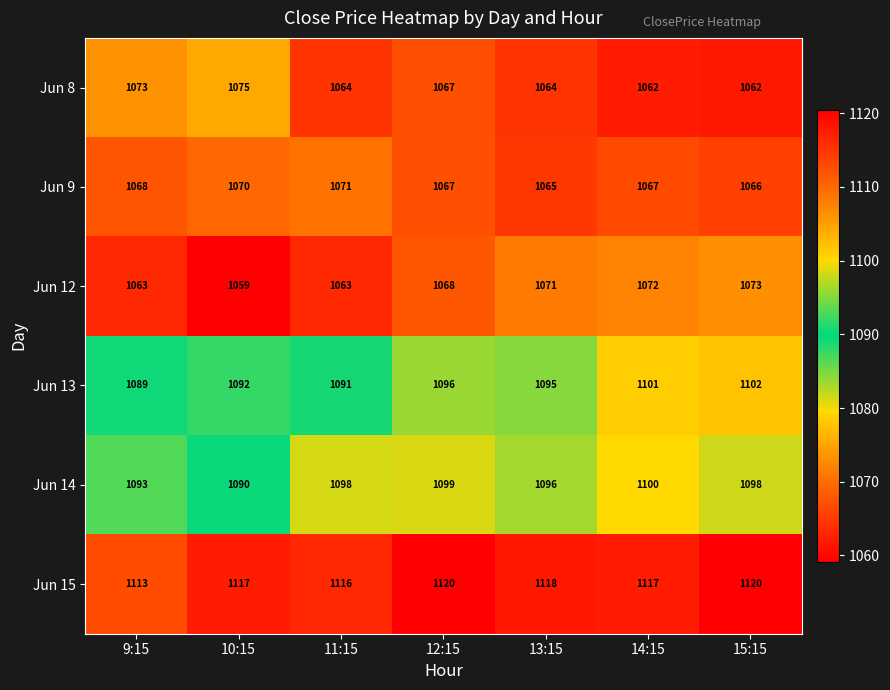

What is the maximum value shown in the chart?

1120